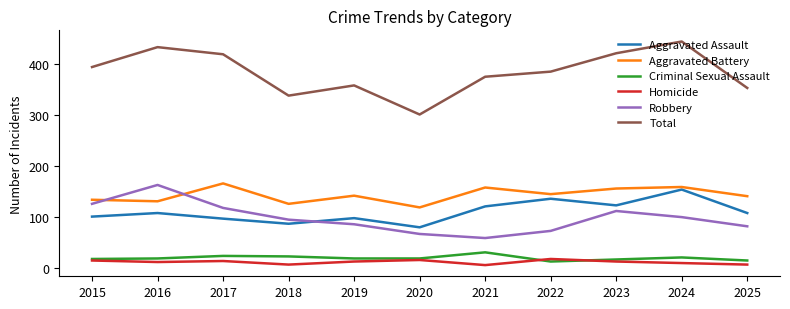

Rank the series at 2018 from lowest to highest value.

Homicide, Criminal Sexual Assault, Aggravated Assault, Robbery, Aggravated Battery, Total